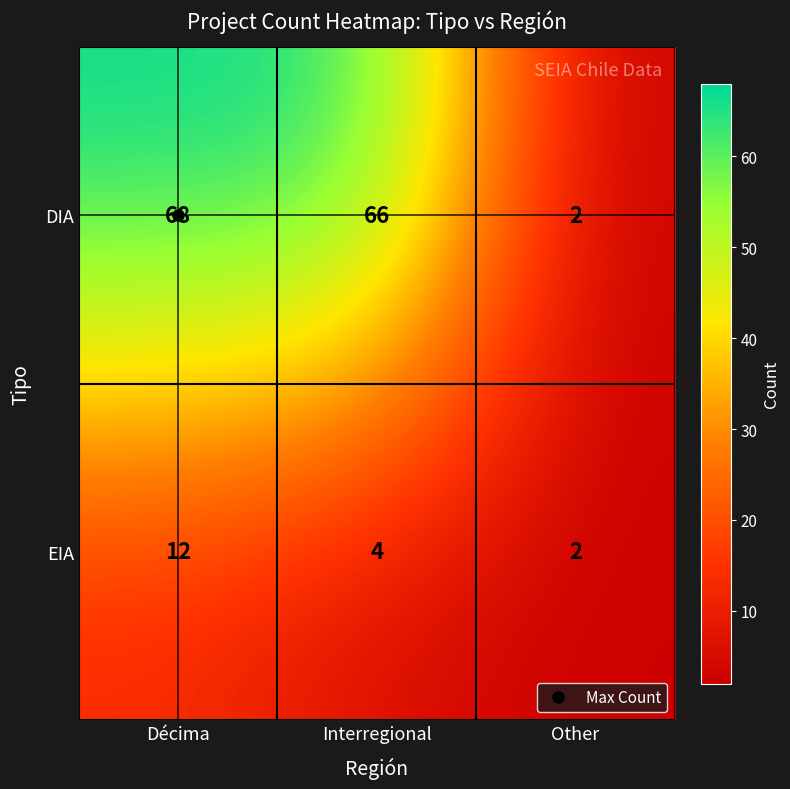

What is the average value of the EIA series?

6